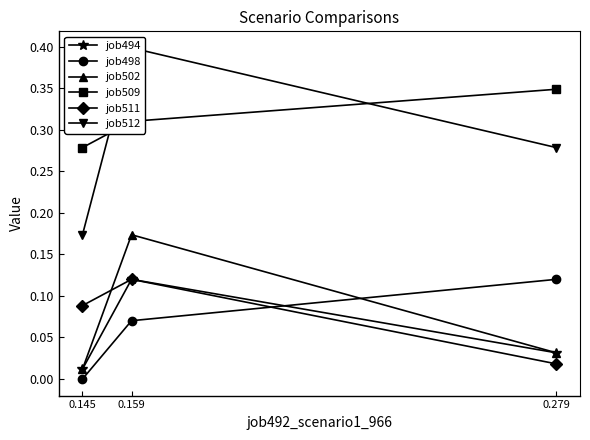

Which label corresponds to the largest value in the chart?

0.159